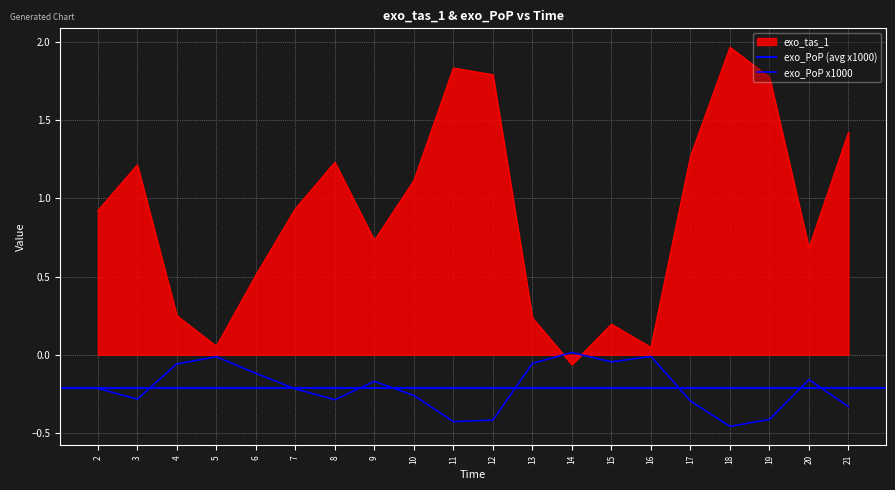

Where do exo_PoP and exo_tas_1 first cross each other?

13 and 14